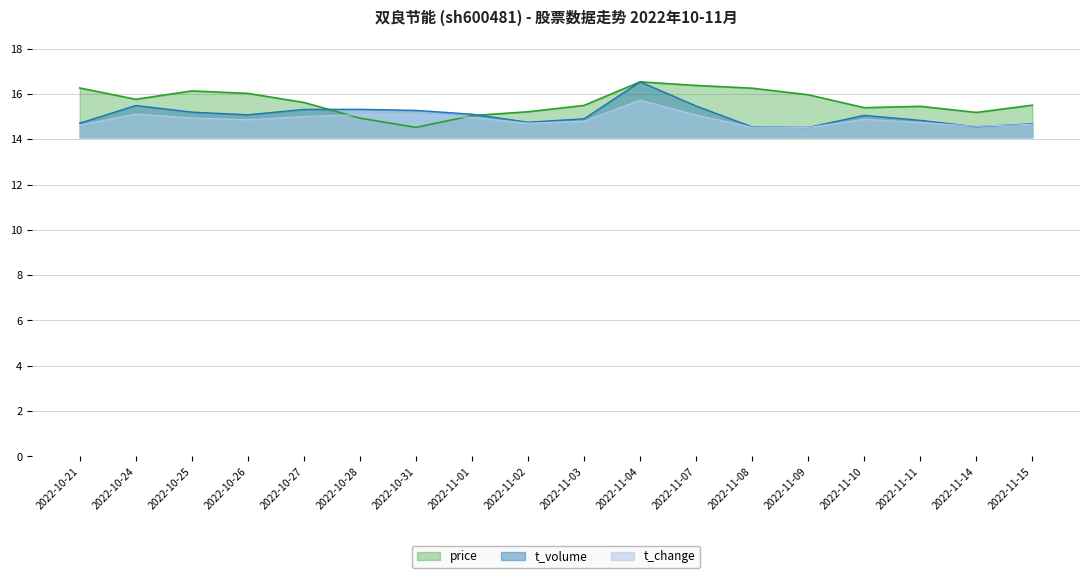

At 2022-10-27, list the series in order from smallest to largest.

t_change, t_volume, price